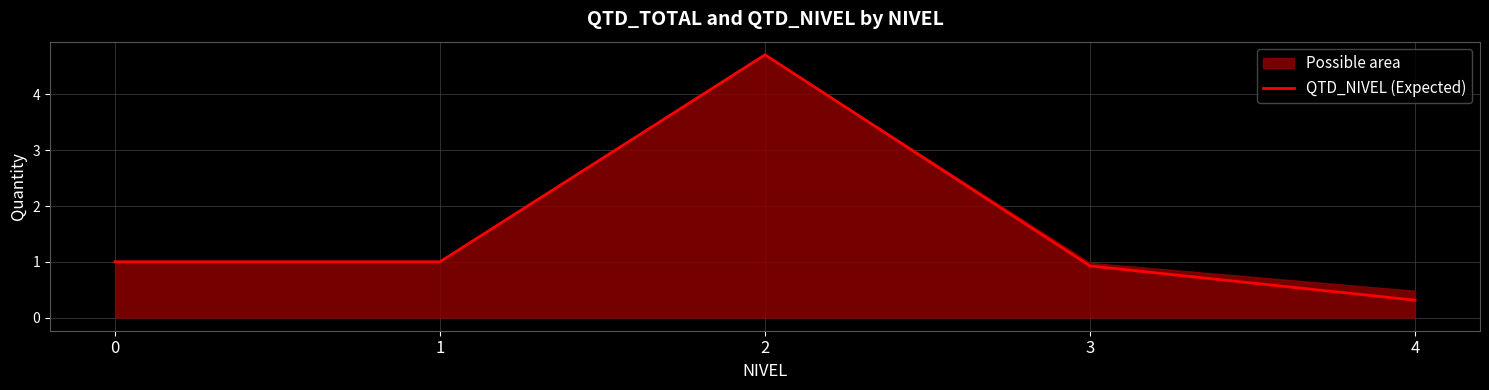

True or false: the data has more than 2 interior local peaks.

False